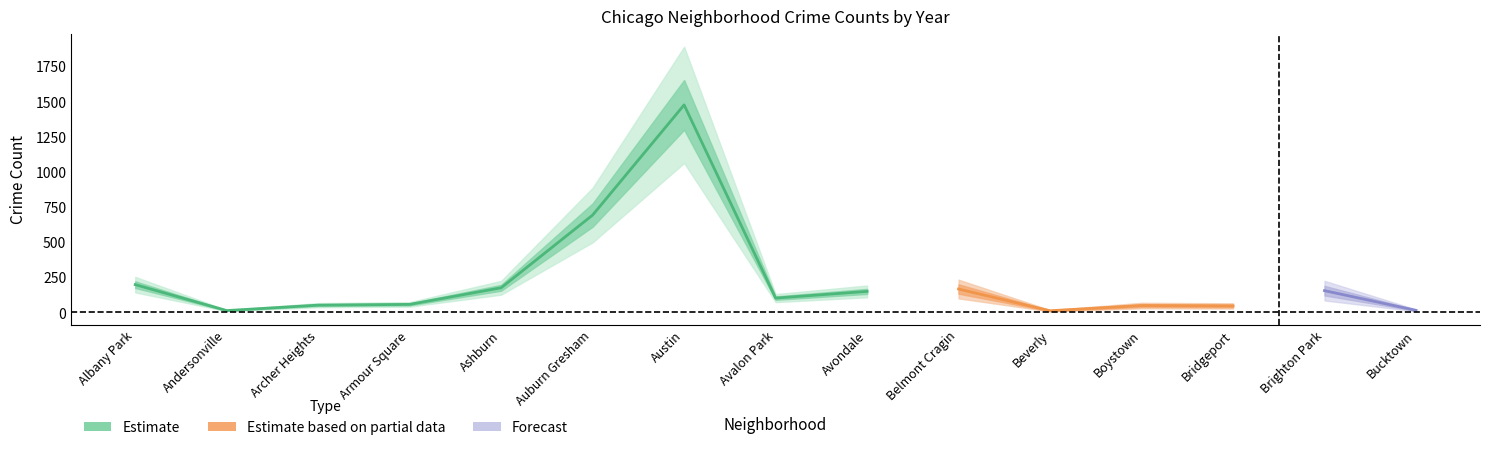

How many values in the 2020 series exceed 93?

7